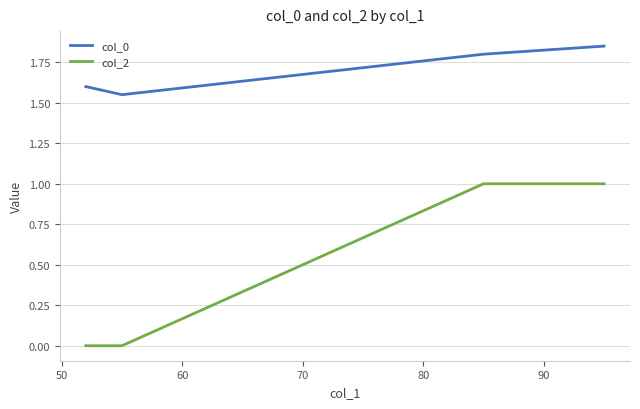

What are all the series names shown in the legend?

col_0, col_2